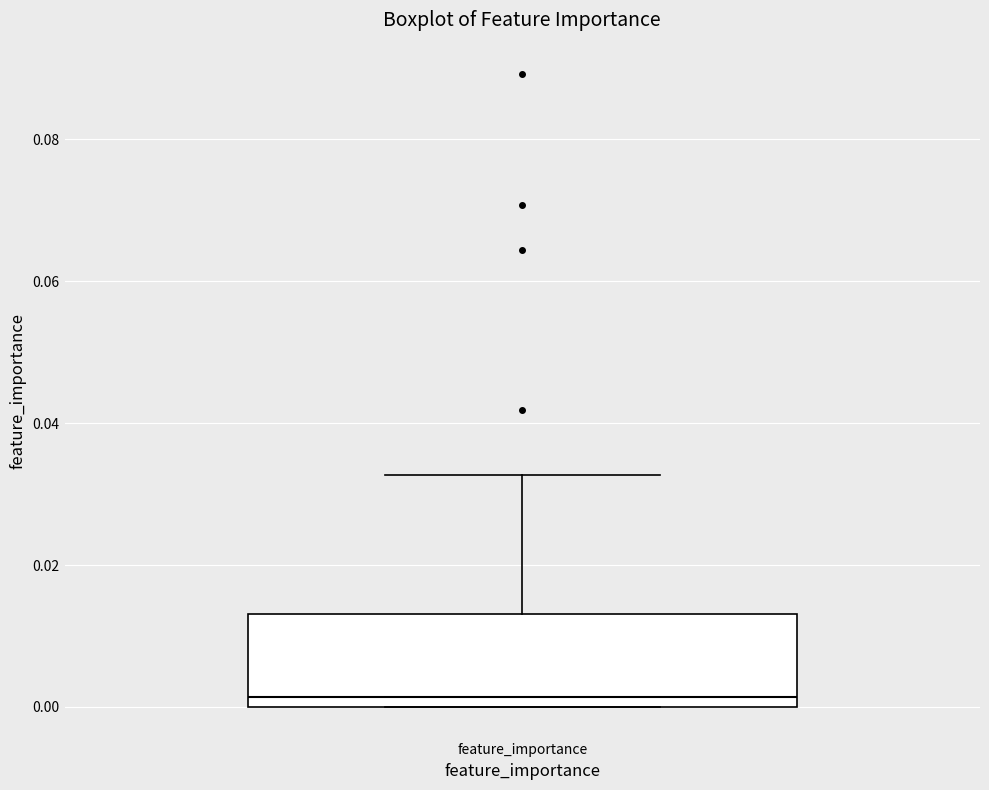

Read this box plot against the y-axis: the position of the median line, the range covered by the box, and the ends of both whiskers. The values are not printed on the chart, so give them approximately, as read against the axis.

median 0.002, box 0.000 to 0.014, whiskers 0.000 to 0.032